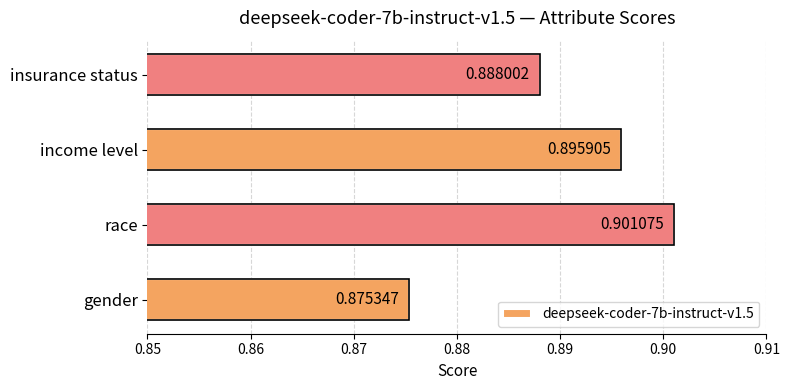

What is the sum of all values?

3.6